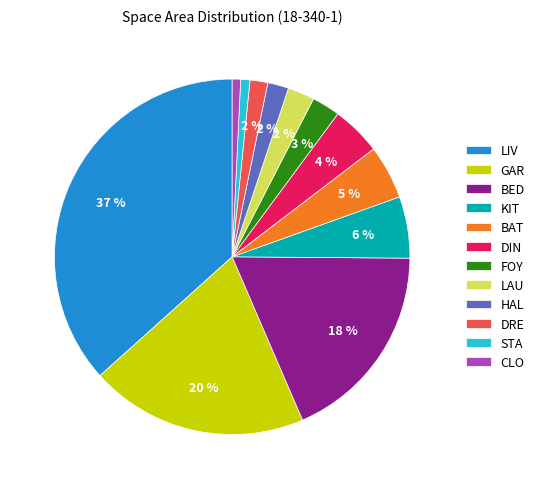

To the nearest percent, what portion does GAR represent?

20%